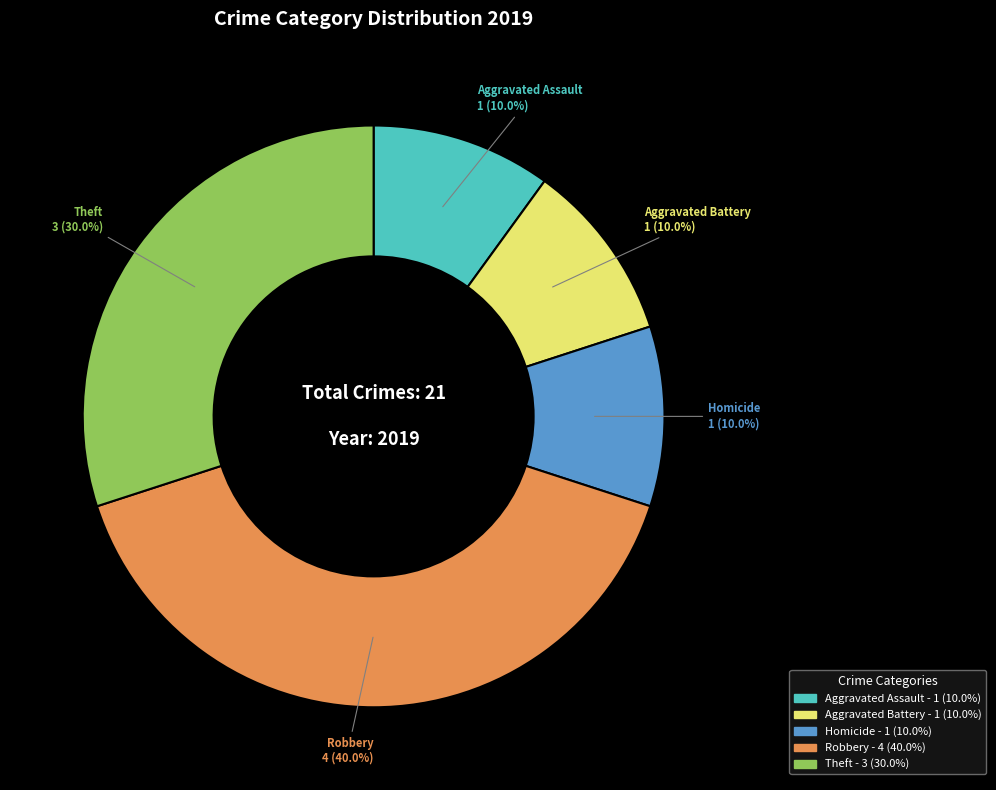

Is there a majority slice in this chart?

No